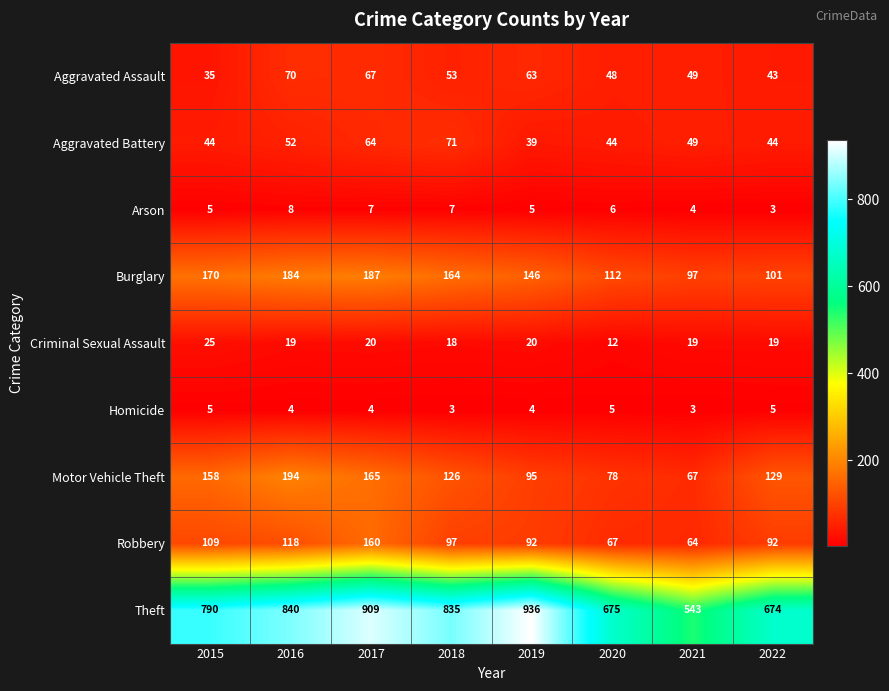

At which label does Aggravated Battery reach its minimum?

2019